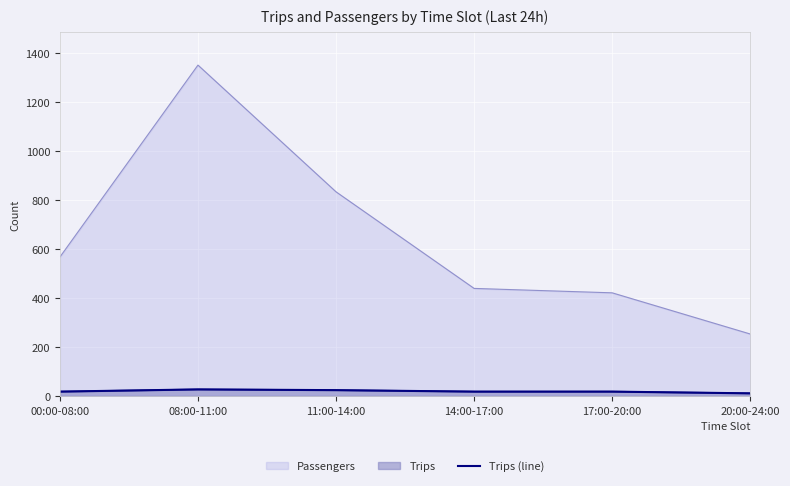

What position from the left is 00:00-08:00?

1